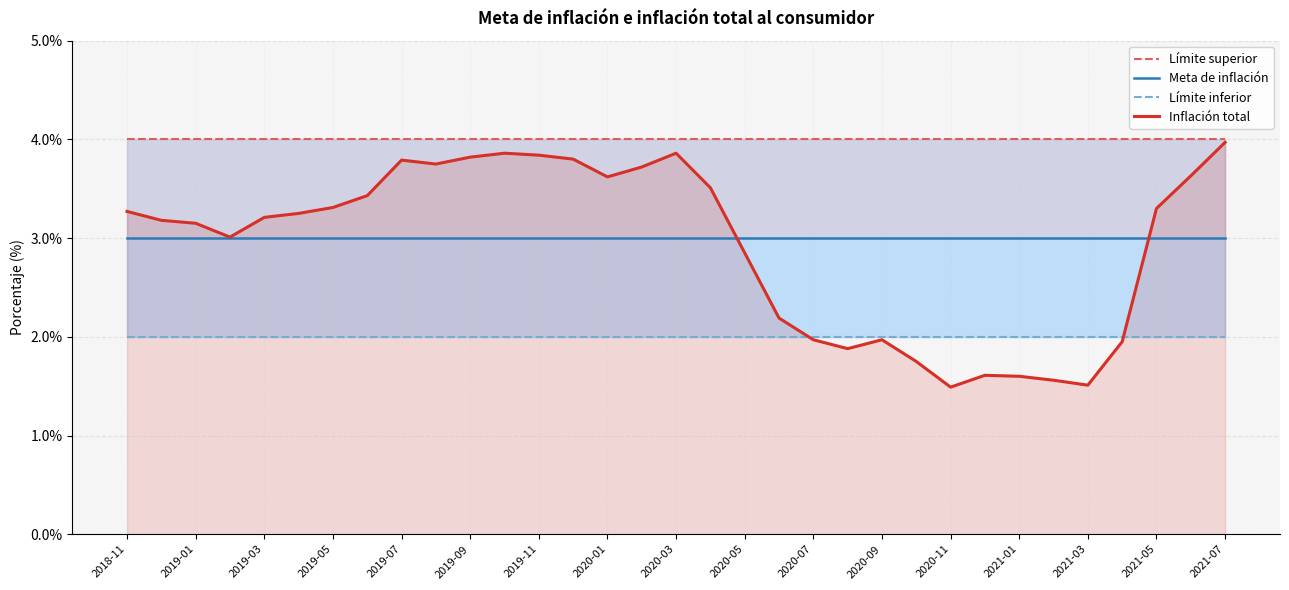

Does the chart display data point markers on the line(s)?

No